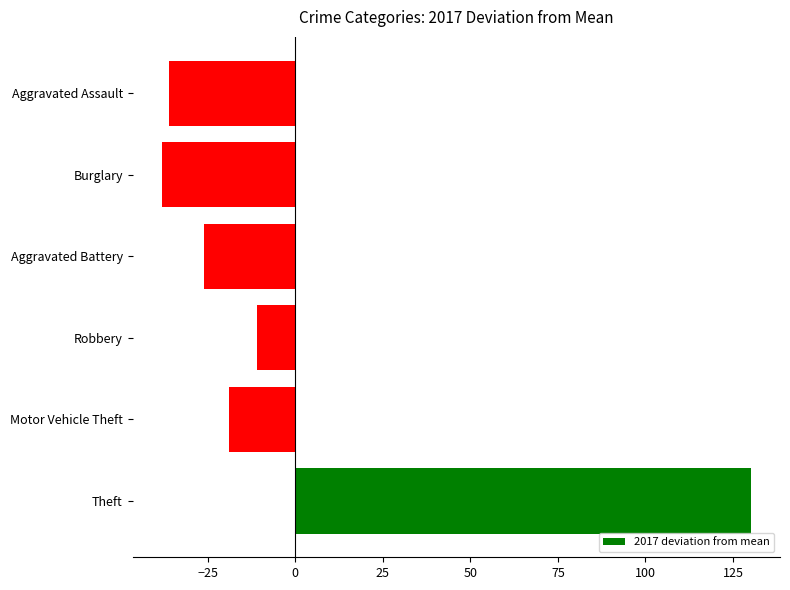

The value at Burglary is -38. True or false?

True